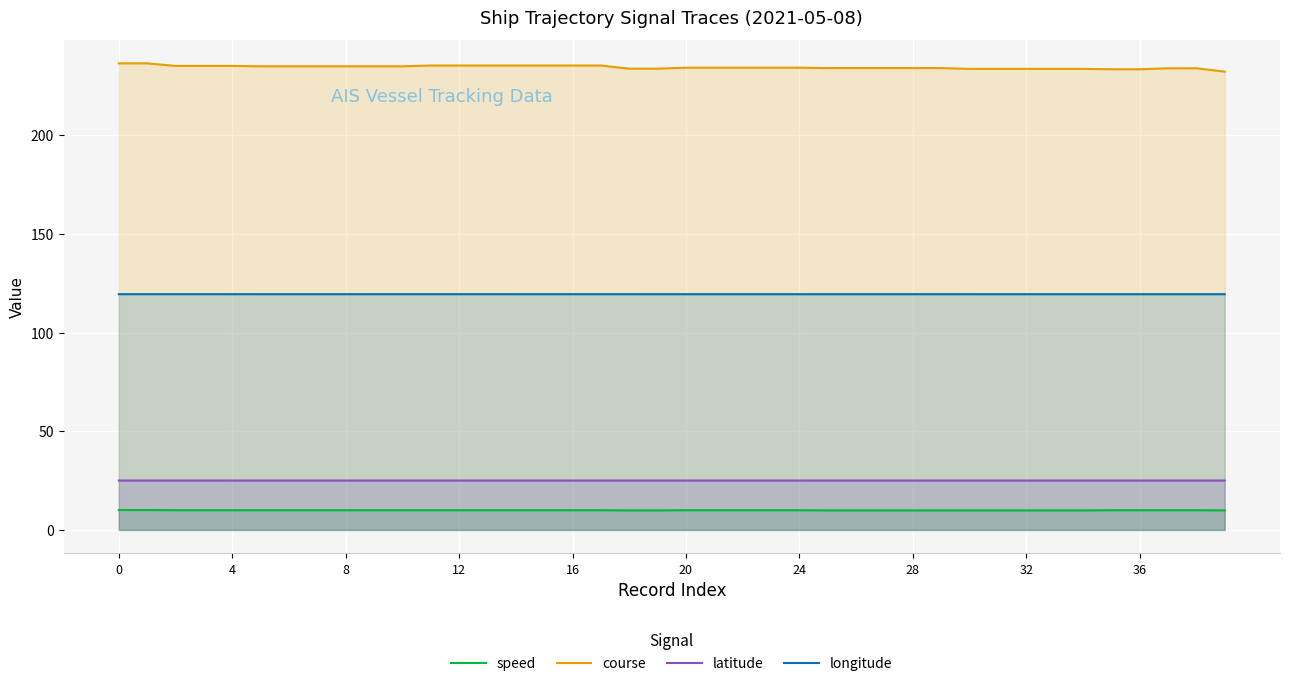

What is the label of the 2nd point from the right?

38